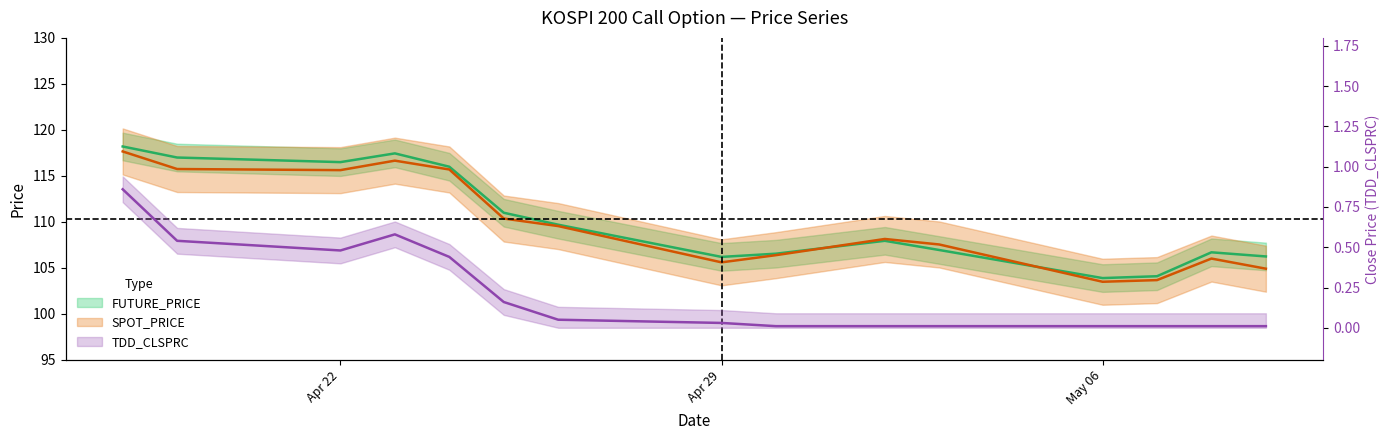

What is the highest value of the FUTURE_PRICE series?

118.2